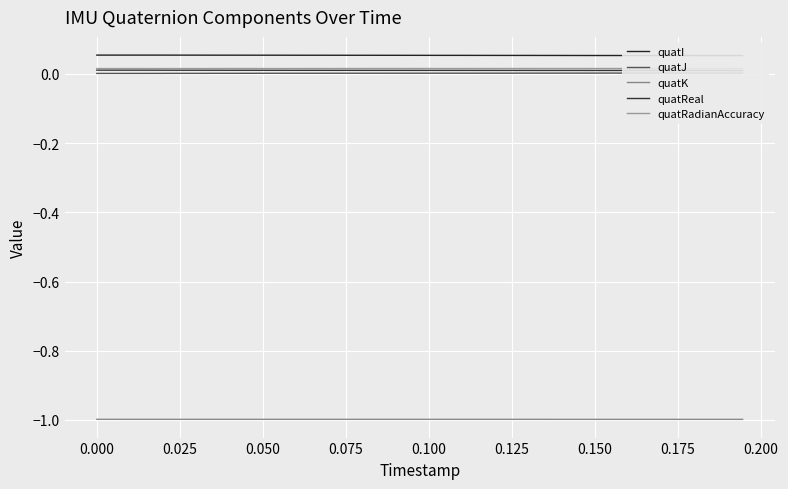

What is the minimum value shown in the chart?

-1.0